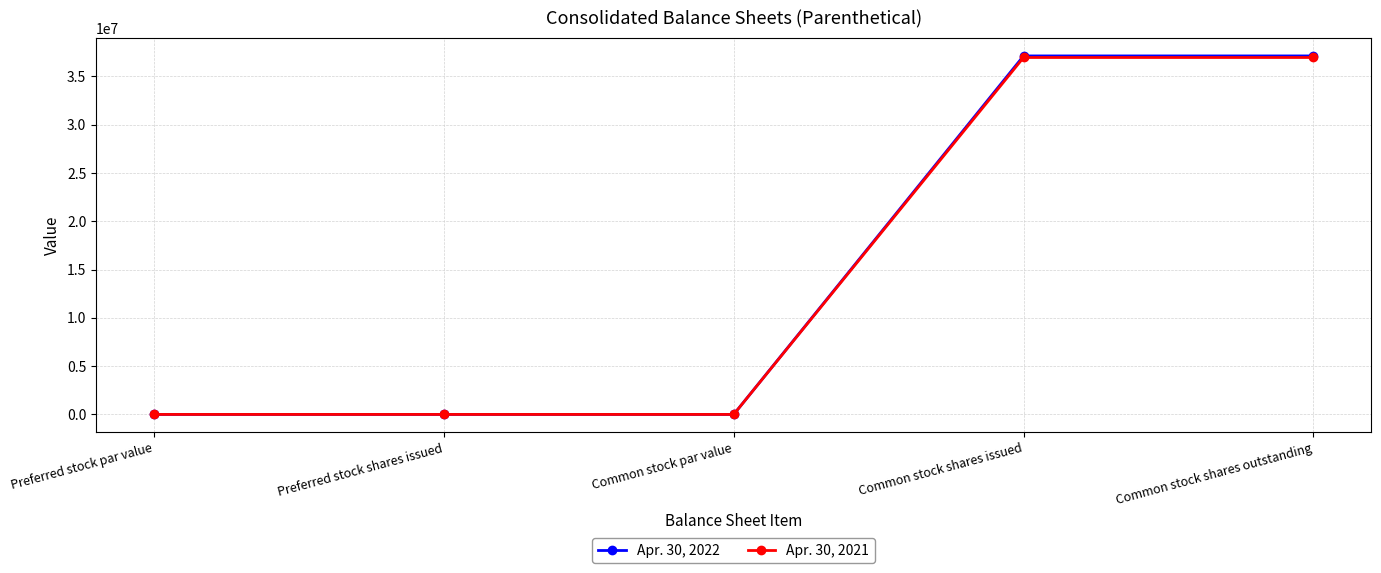

Count the Apr. 30, 2022 values in the range 0 to 37111667.

5